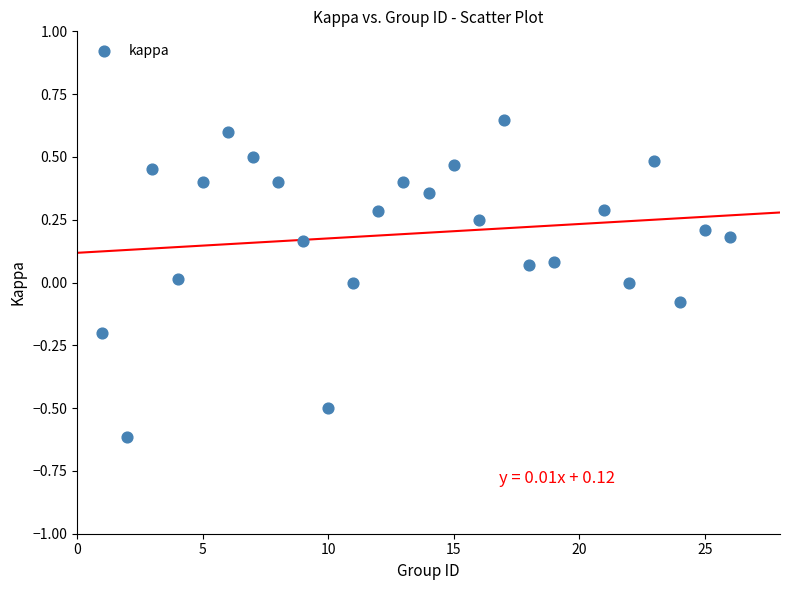

What is the range of X values (max minus min)?

25.0